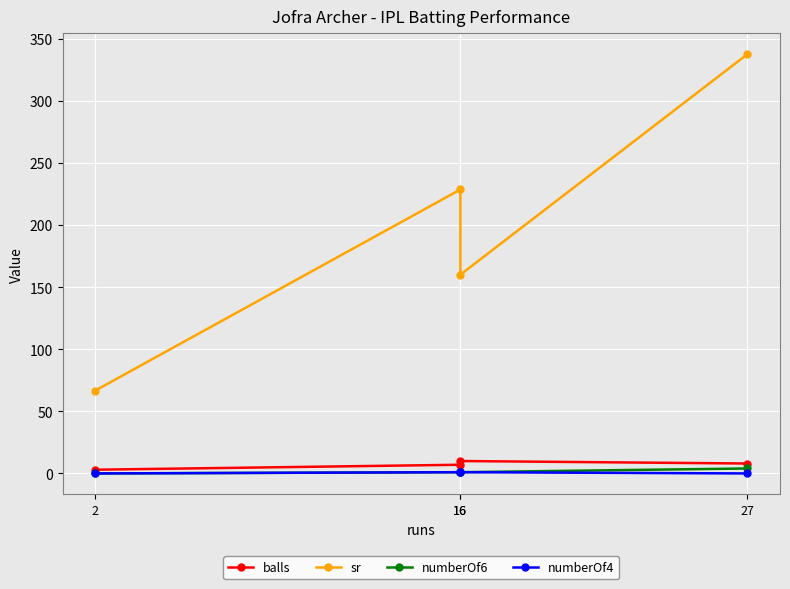

Reading right to left, extract all data points from this chart.

balls: 2=3.0	16=7.0	16=10.0	27=8.0
sr: 2=66.7	16=228.6	16=160.0	27=337.5
numberOf6: 2=0.0	16=1.0	16=1.0	27=4.0
numberOf4: 2=0.0	16=1.0	16=1.0	27=0.0